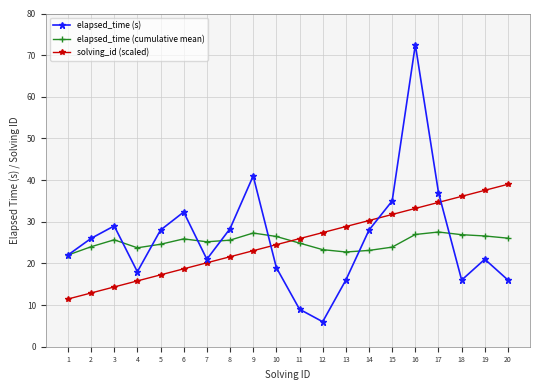

The value of solving_id (scaled) at 5 is 17.2. True or false?

True